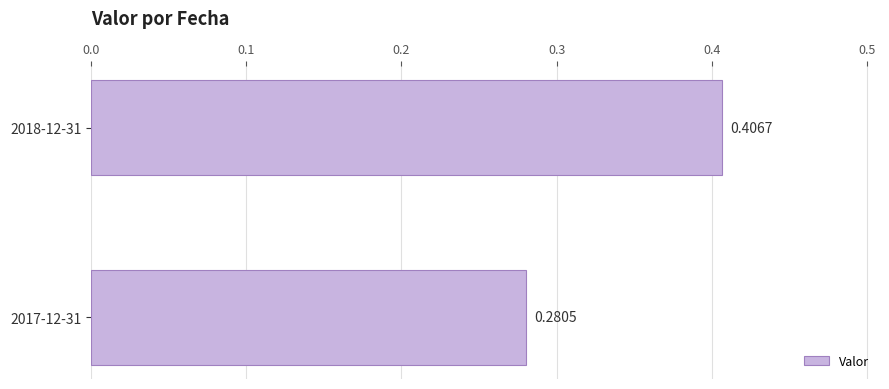

What is the difference between the maximum and minimum values?

0.1